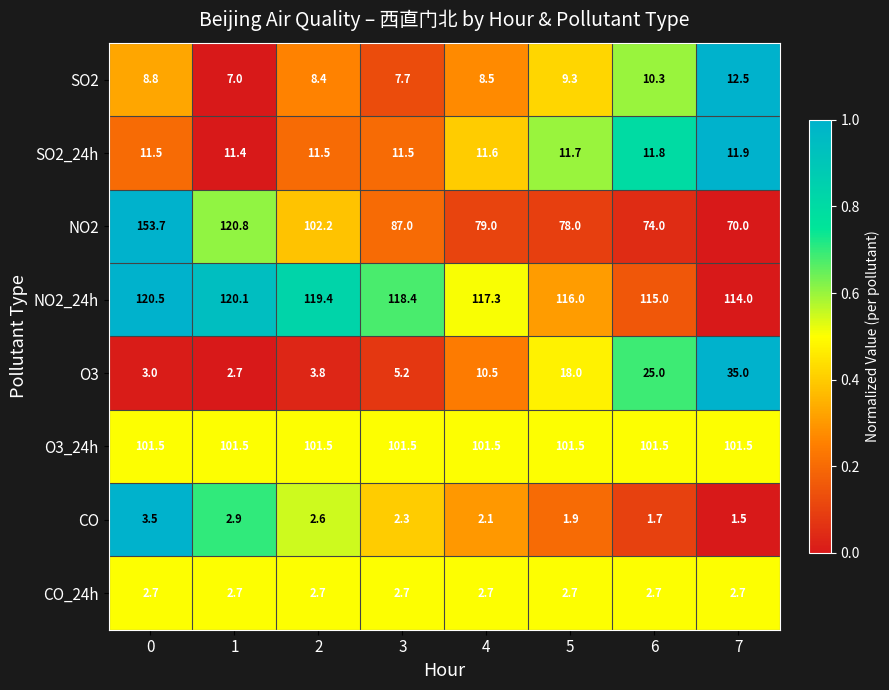

How many series are shown in this chart?

8